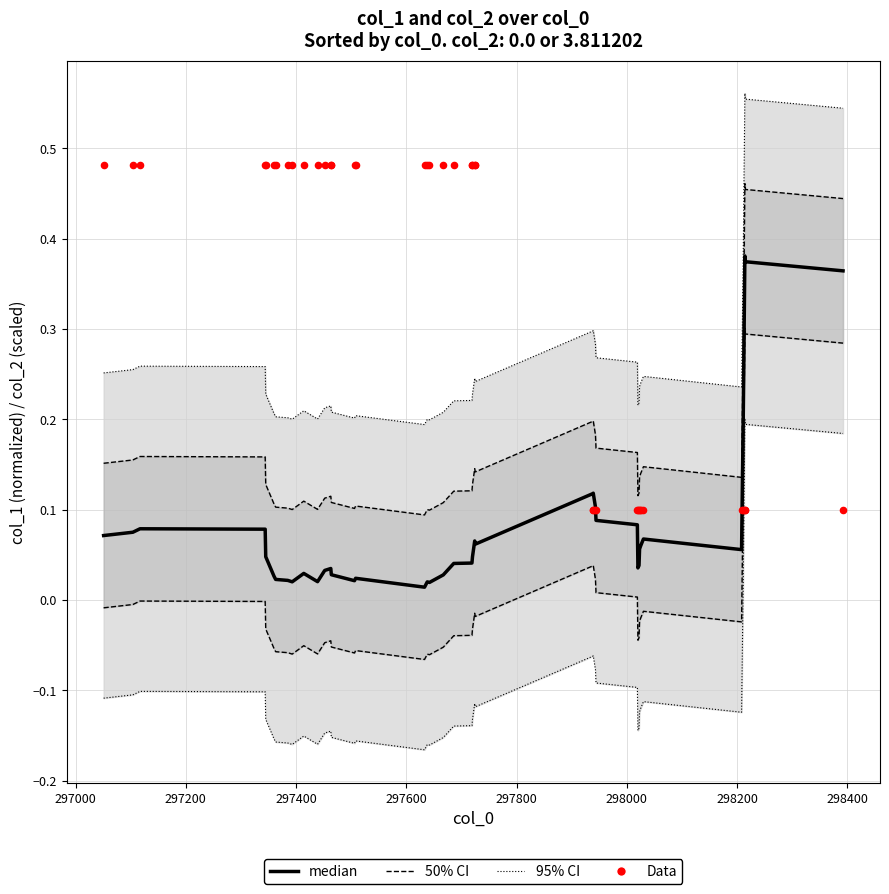

What is the total value across all series at 297400?

1.0